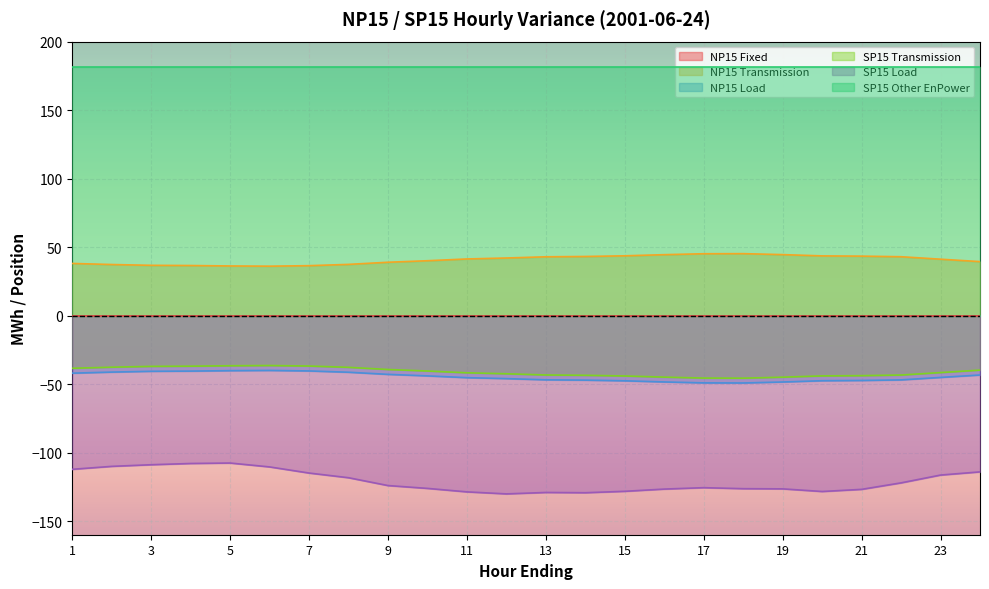

The value of SP15 Transmission at 23 is -66.4. True or false?

False